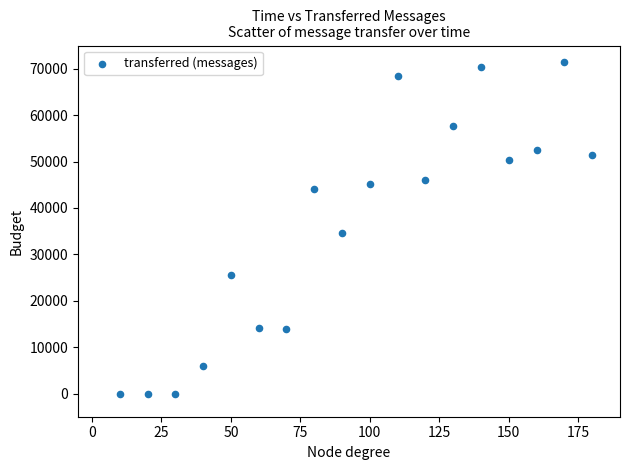

What Y value in the scatter plot is closest to 35690?

34600